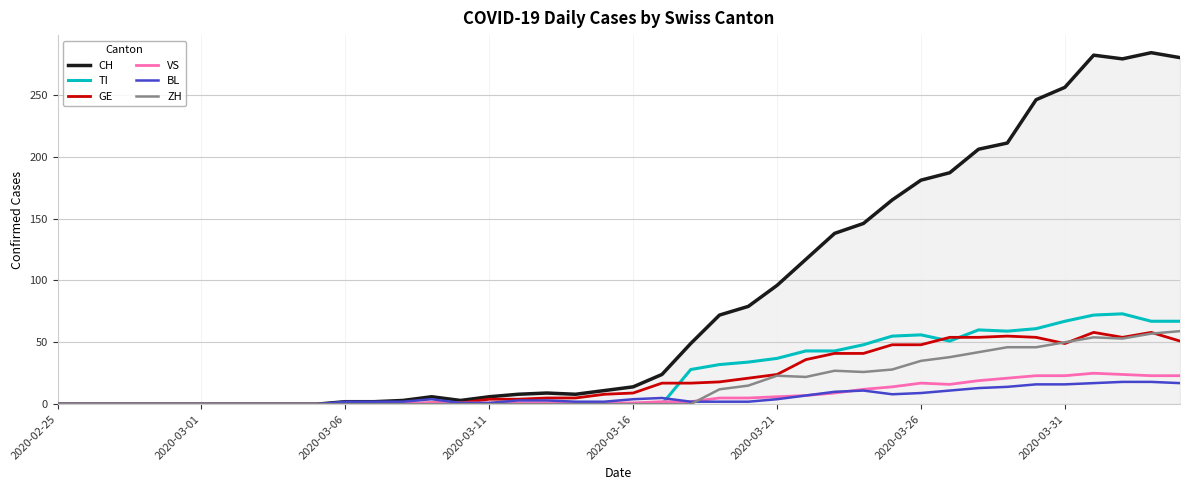

Which series has the largest range (max minus min)?

CH